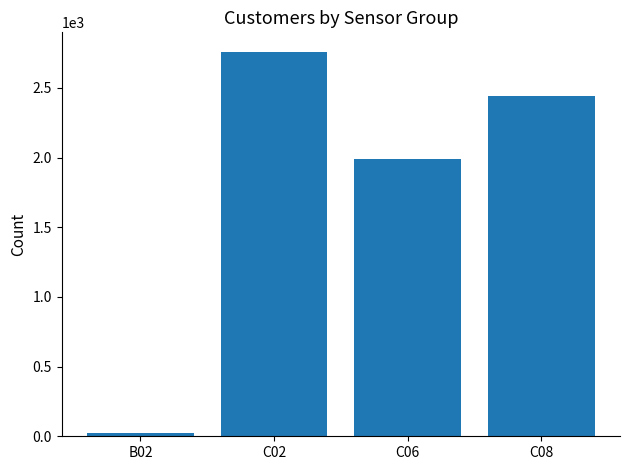

Which category has the lowest value across all series?

B02